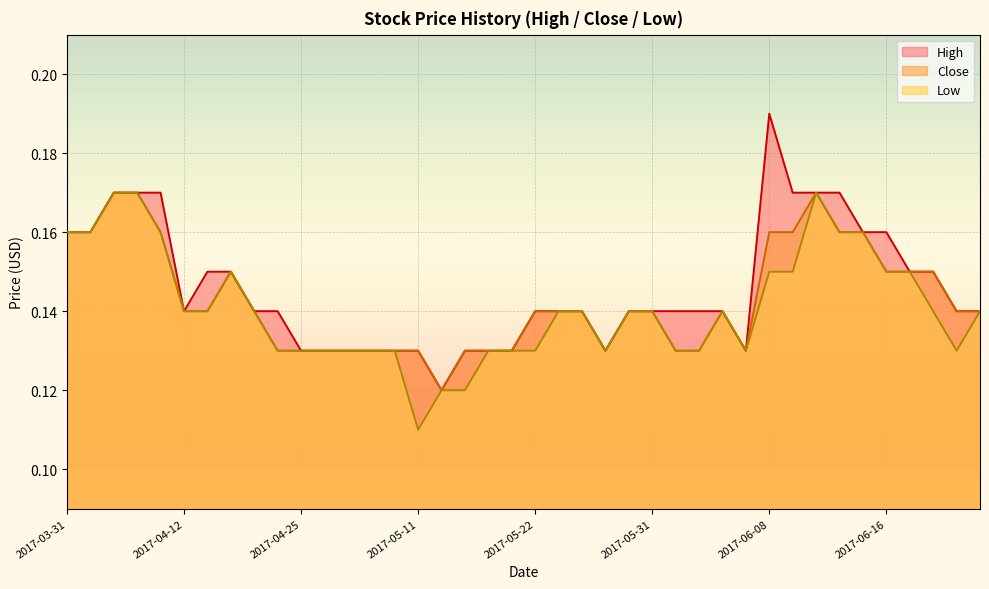

What is the approximate value of High at 2017-06-09?

0.2